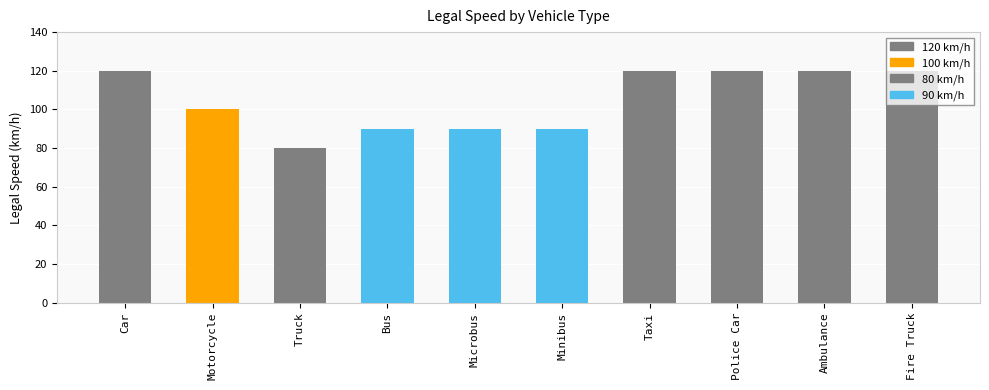

What is the average value?

105